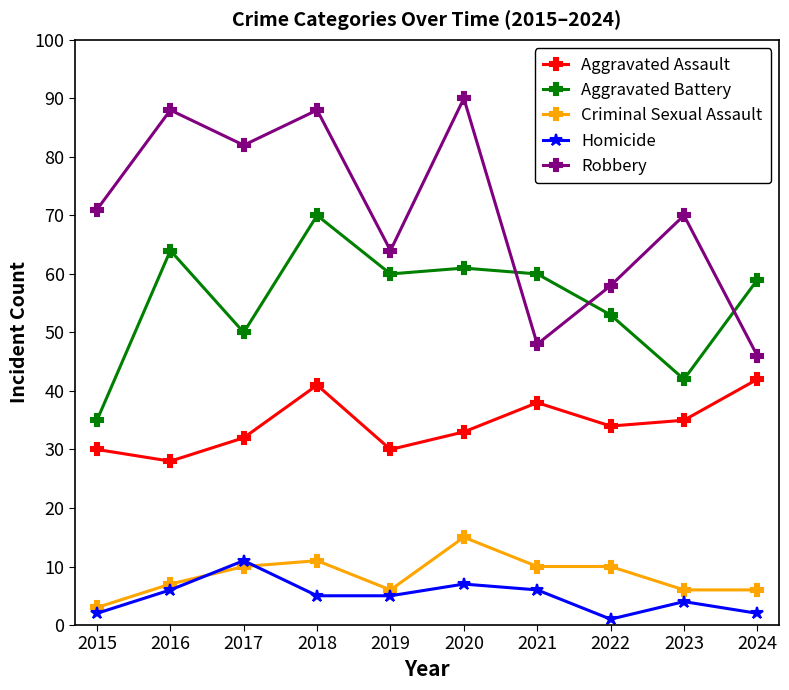

What value does the Aggravated Battery series have at 2020, to the nearest 10?

60